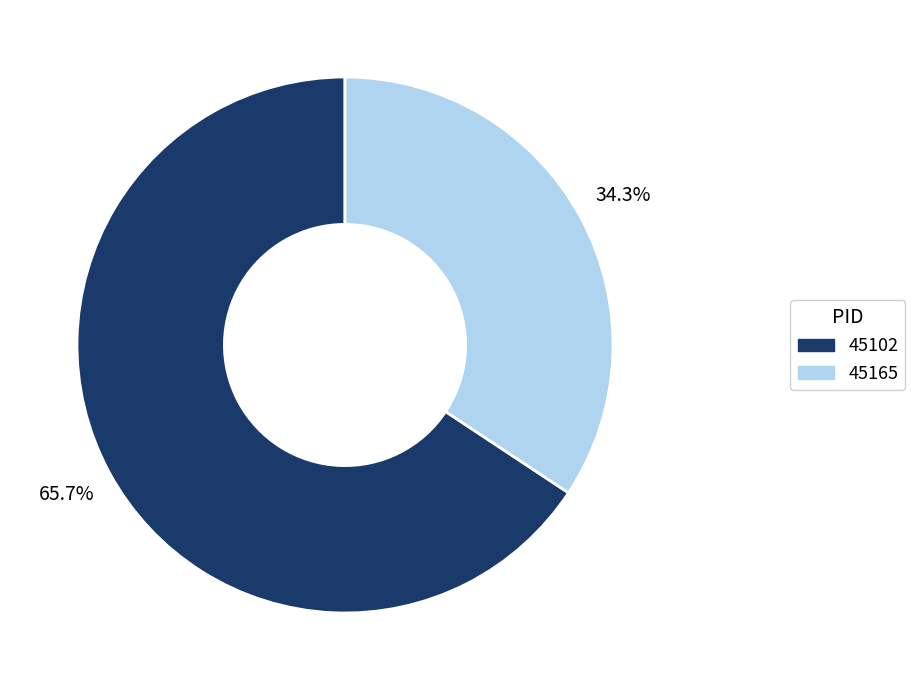

How many slices are in this pie chart?

2